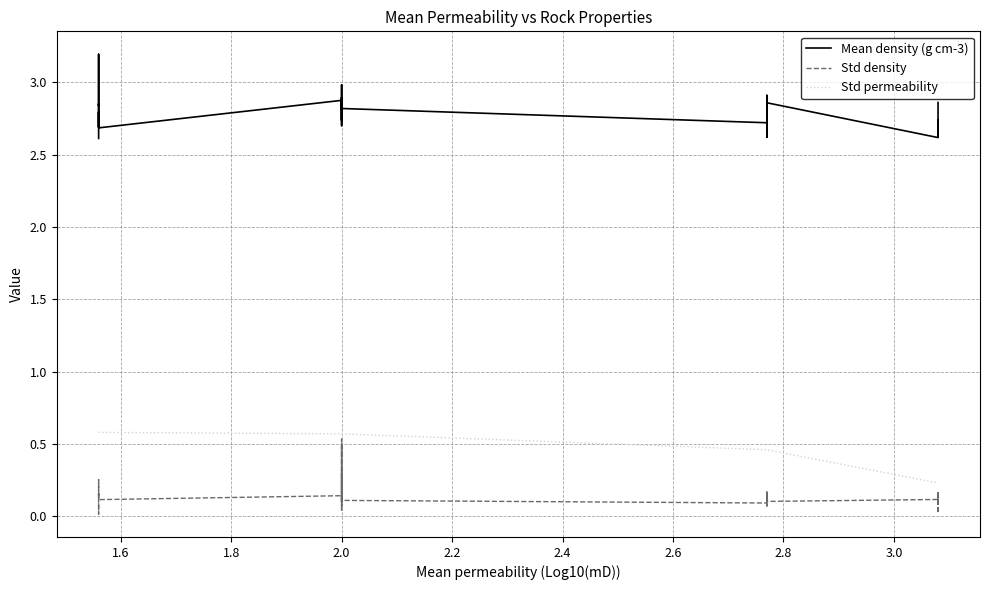

What is the sum of all Std permeability values?

16.9